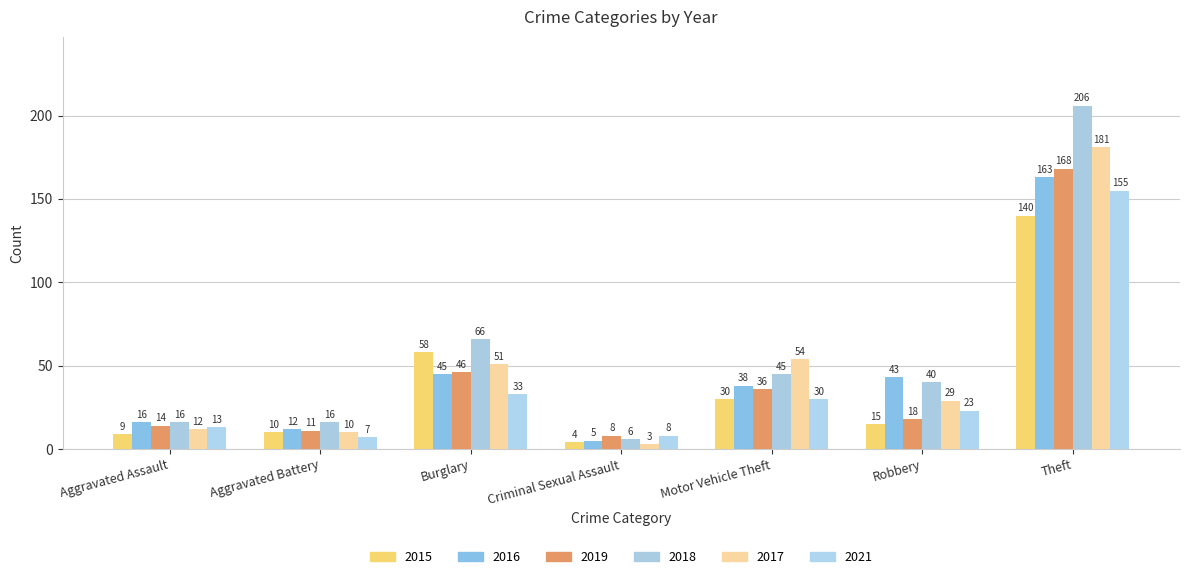

Which series has the widest spread of values?

2018